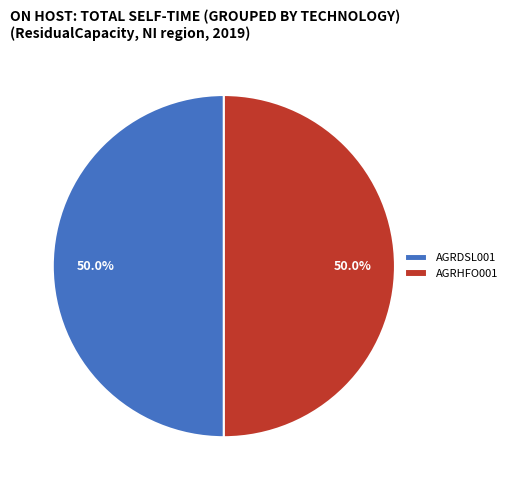

How many slices are in this pie chart?

2